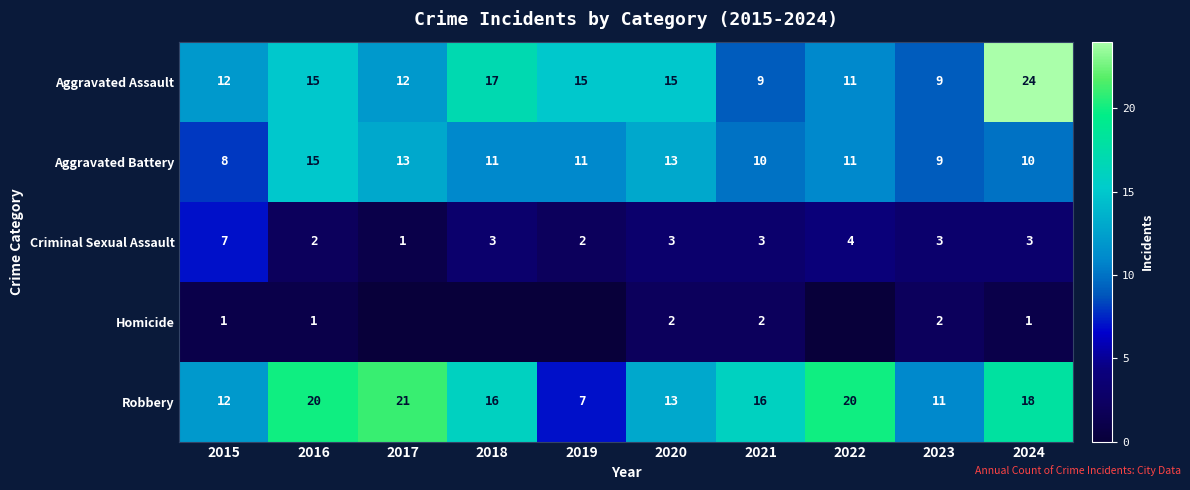

What is the difference between the highest and lowest values at 2018?

17